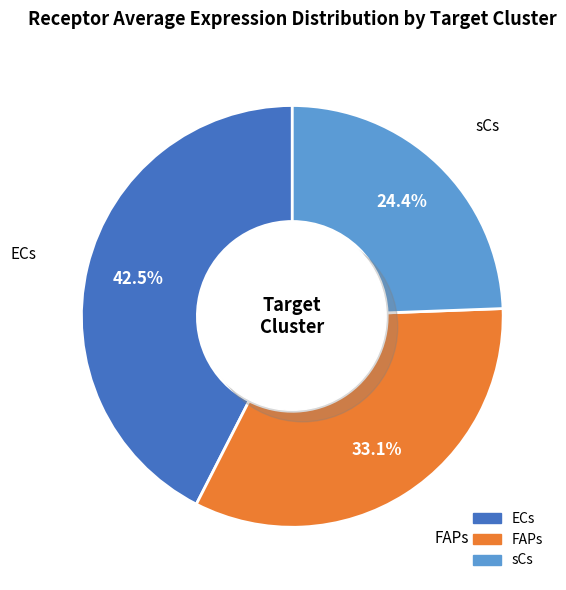

Approximately how many times larger is the value at ECs compared to FAPs?

1.3